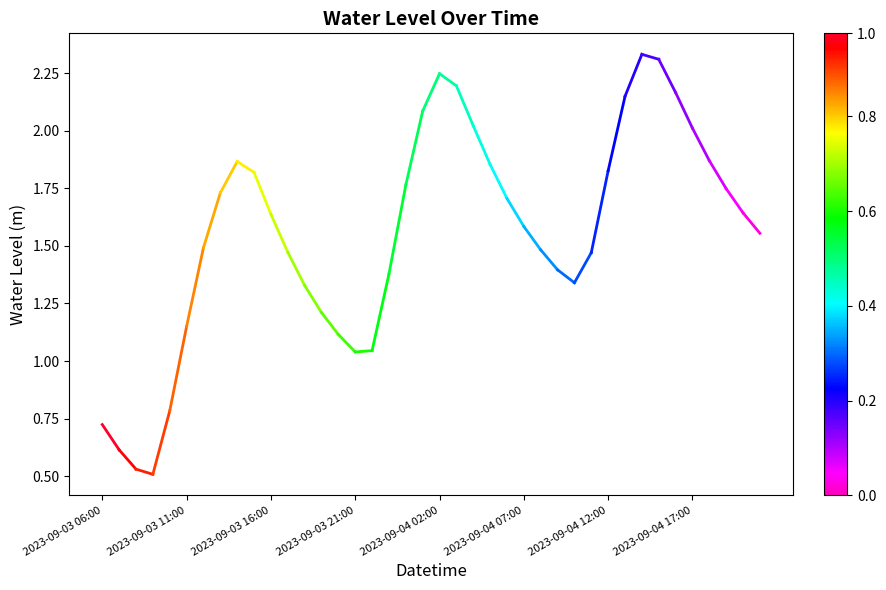

True or false: the data shows 1.0 at 2023-09-03 06:00.

False